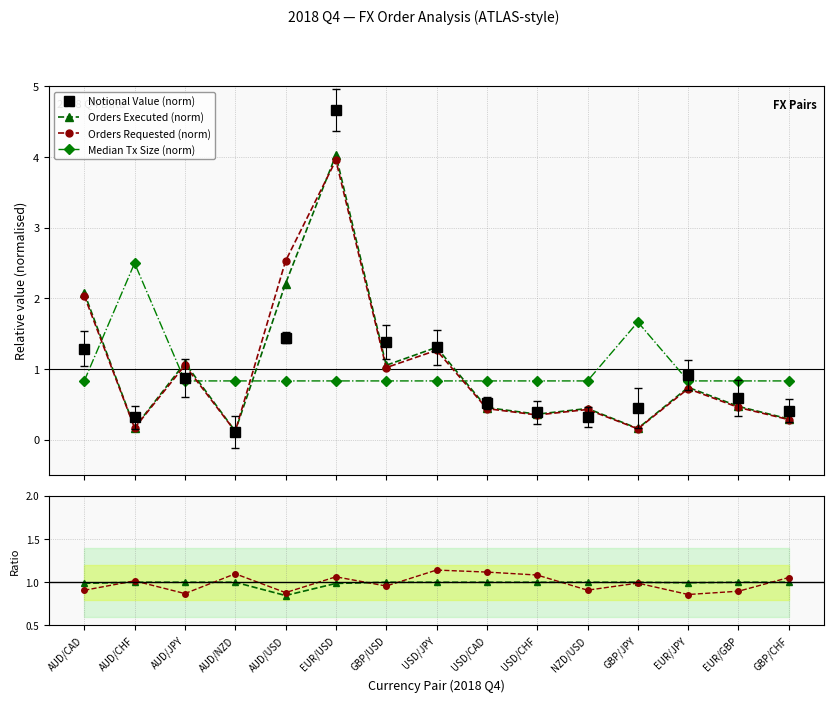

Reading left to right, what are all the values shown in this chart?

Notional Value (norm): AUD/CAD=1.3	AUD/CHF=0.3	AUD/JPY=0.9	AUD/NZD=0.1	AUD/USD=1.4	EUR/USD=4.7	GBP/USD=1.4	USD/JPY=1.3	USD/CAD=0.5	USD/CHF=0.4	NZD/USD=0.3	GBP/JPY=0.4	EUR/JPY=0.9	EUR/GBP=0.6	GBP/CHF=0.4
Orders Executed (norm): AUD/CAD=2.1	AUD/CHF=0.2	AUD/JPY=1.1	AUD/NZD=0.1	AUD/USD=2.2	EUR/USD=4.0	GBP/USD=1.1	USD/JPY=1.3	USD/CAD=0.5	USD/CHF=0.4	NZD/USD=0.4	GBP/JPY=0.2	EUR/JPY=0.7	EUR/GBP=0.5	GBP/CHF=0.3
Orders Requested (norm): AUD/CAD=2.0	AUD/CHF=0.2	AUD/JPY=1.1	AUD/NZD=0.1	AUD/USD=2.5	EUR/USD=4.0	GBP/USD=1.0	USD/JPY=1.3	USD/CAD=0.4	USD/CHF=0.4	NZD/USD=0.4	GBP/JPY=0.2	EUR/JPY=0.7	EUR/GBP=0.5	GBP/CHF=0.3
Median Tx Size (norm): AUD/CAD=0.8	AUD/CHF=2.5	AUD/JPY=0.8	AUD/NZD=0.8	AUD/USD=0.8	EUR/USD=0.8	GBP/USD=0.8	USD/JPY=0.8	USD/CAD=0.8	USD/CHF=0.8	NZD/USD=0.8	GBP/JPY=1.7	EUR/JPY=0.8	EUR/GBP=0.8	GBP/CHF=0.8
Exec/Requested ratio: AUD/CAD=1.0	AUD/CHF=1.0	AUD/JPY=1.0	AUD/NZD=1.0	AUD/USD=0.8	EUR/USD=1.0	GBP/USD=1.0	USD/JPY=1.0	USD/CAD=1.0	USD/CHF=1.0	NZD/USD=1.0	GBP/JPY=1.0	EUR/JPY=1.0	EUR/GBP=1.0	GBP/CHF=1.0
Notional ratio (approx): AUD/CAD=0.9	AUD/CHF=1.0	AUD/JPY=0.9	AUD/NZD=1.1	AUD/USD=0.9	EUR/USD=1.1	GBP/USD=1.0	USD/JPY=1.1	USD/CAD=1.1	USD/CHF=1.1	NZD/USD=0.9	GBP/JPY=1.0	EUR/JPY=0.9	EUR/GBP=0.9	GBP/CHF=1.1